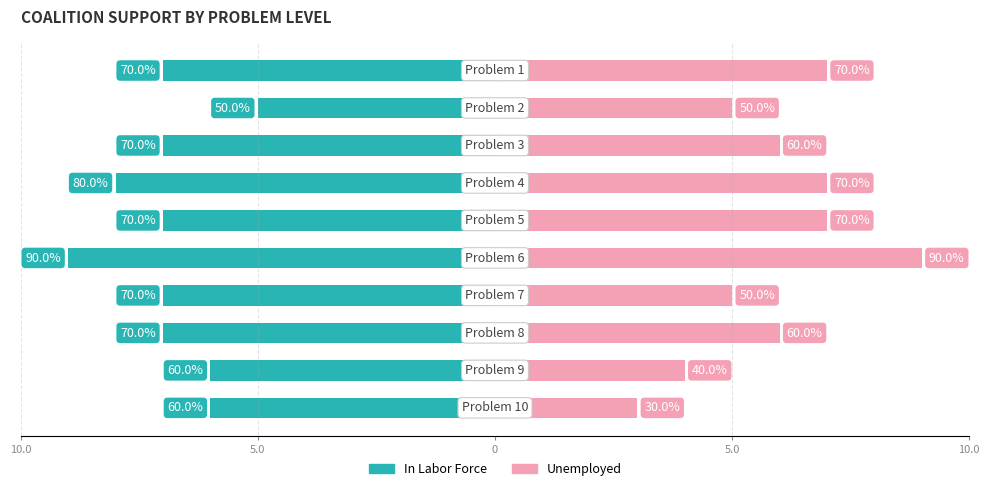

What is the label of the 3rd bar from the right?

7